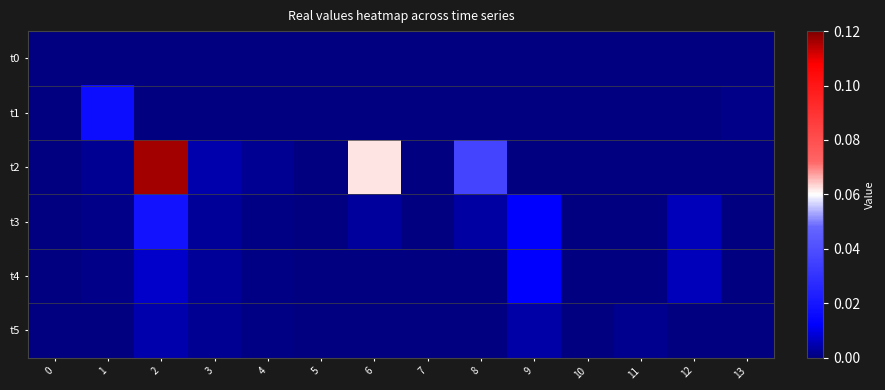

Which category has the highest value across all series?

2